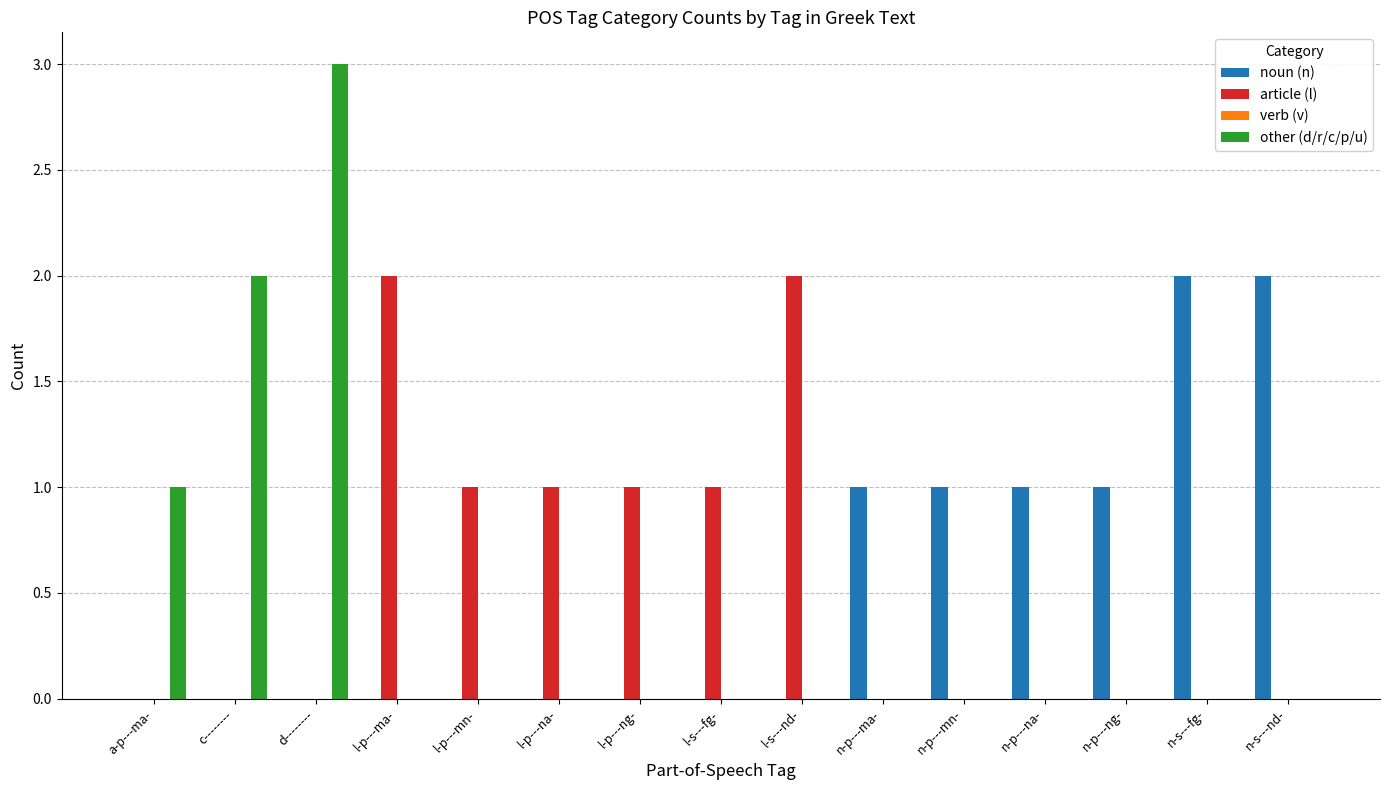

At which category is the sum across all series the highest?

d--------